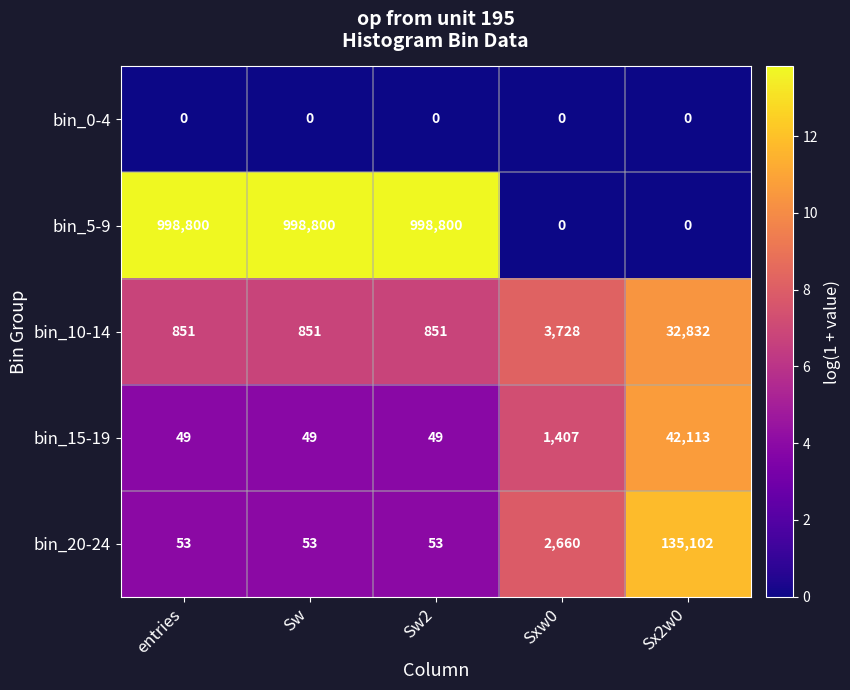

What is the total value across all series at Sw?

999753